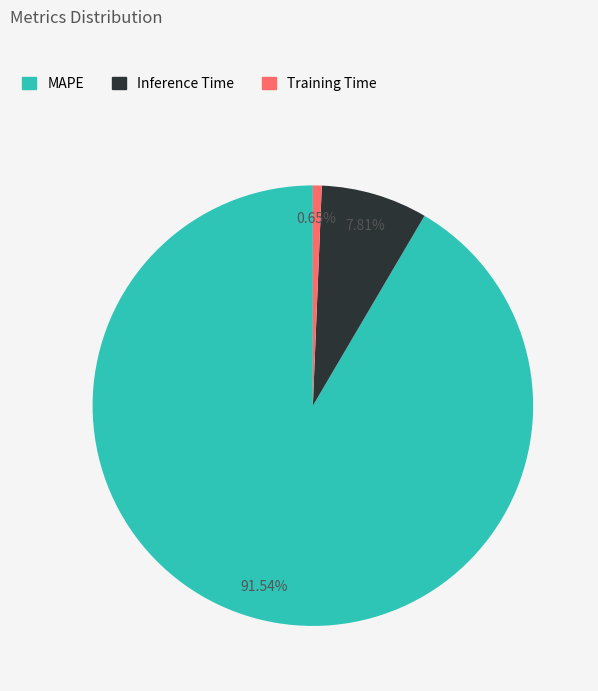

To the nearest percent, what is the combined percentage of Training Time and Inference Time?

8%